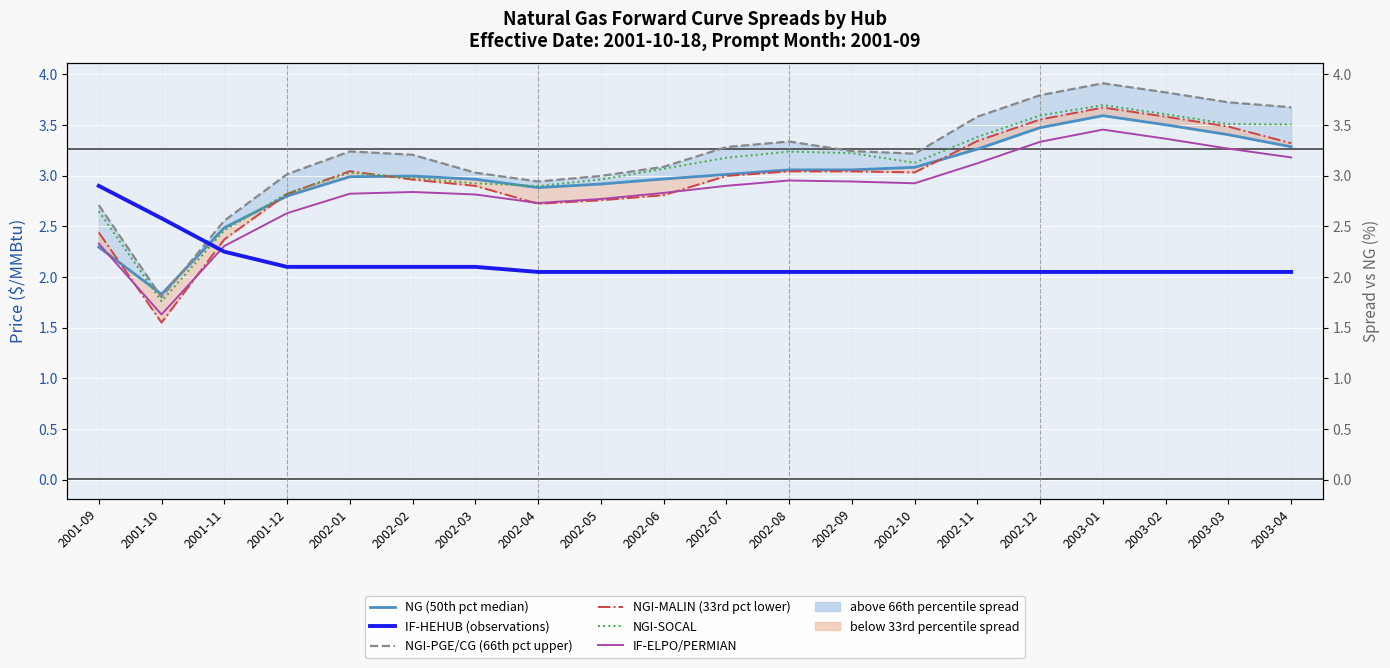

Reading left to right, what are all the values shown in this chart?

NG (50th pct median): 2.3	1.8	2.5	2.8	3.0	3.0	3.0	2.9	2.9	3.0	3.0	3.1	3.1	3.1	3.3	3.5	3.6	3.5	3.4	3.3
IF-HEHUB (observations): 2.9	2.6	2.2	2.1	2.1	2.1	2.1	2.0	2.0	2.0	2.0	2.0	2.0	2.0	2.0	2.0	2.0	2.0	2.0	2.0
NGI-PGE/CG (66th pct upper): 2.7	1.8	2.6	3.0	3.2	3.2	3.0	2.9	3.0	3.1	3.3	3.3	3.2	3.2	3.6	3.8	3.9	3.8	3.7	3.7
NGI-MALIN (33rd pct lower): 2.4	1.6	2.4	2.8	3.0	3.0	2.9	2.7	2.8	2.8	3.0	3.0	3.0	3.0	3.3	3.6	3.7	3.6	3.5	3.3
NGI-SOCAL: 2.6	1.8	2.5	2.8	3.0	3.0	2.9	2.9	3.0	3.1	3.2	3.2	3.2	3.1	3.4	3.6	3.7	3.6	3.5	3.5
IF-ELPO/PERMIAN: 2.3	1.6	2.3	2.6	2.8	2.8	2.8	2.7	2.8	2.8	2.9	3.0	2.9	2.9	3.1	3.3	3.5	3.4	3.3	3.2